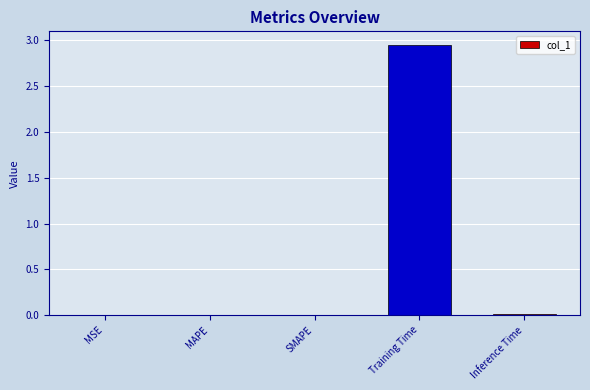

True or false: the data shows 0.0 at MSE.

True